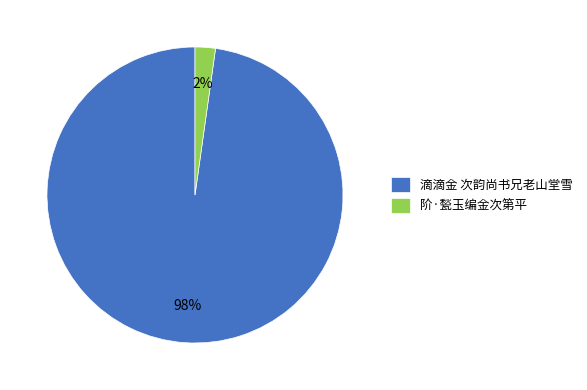

To the nearest percent, what is the difference between the 滴滴金 次韵尚书兄老山堂雪 and 阶·甃玉编金次第平 slice percentages?

96%